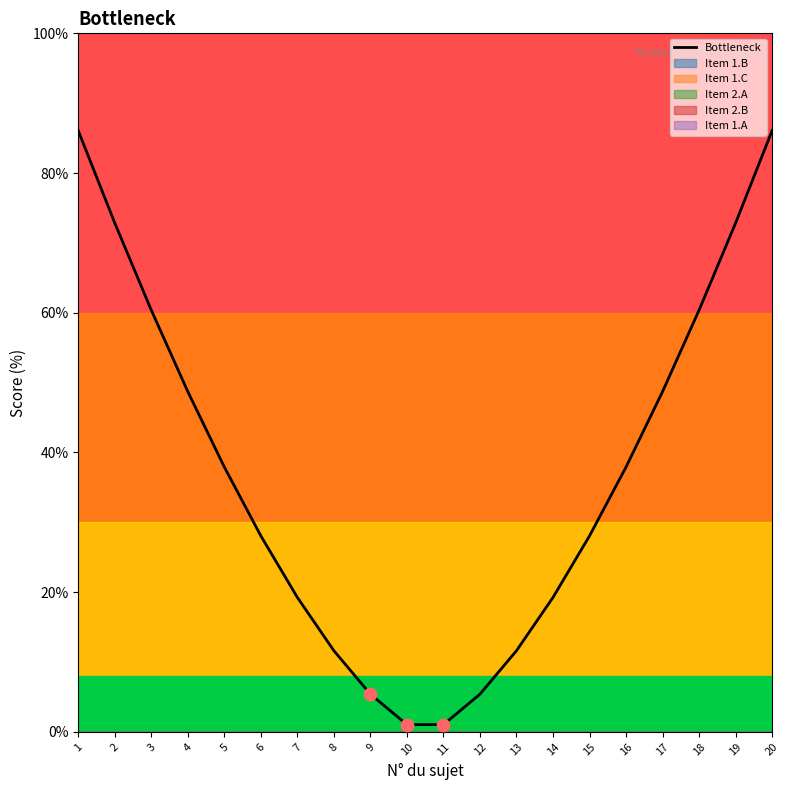

Approximately how many times larger is the value at 10 compared to 7?

0.1